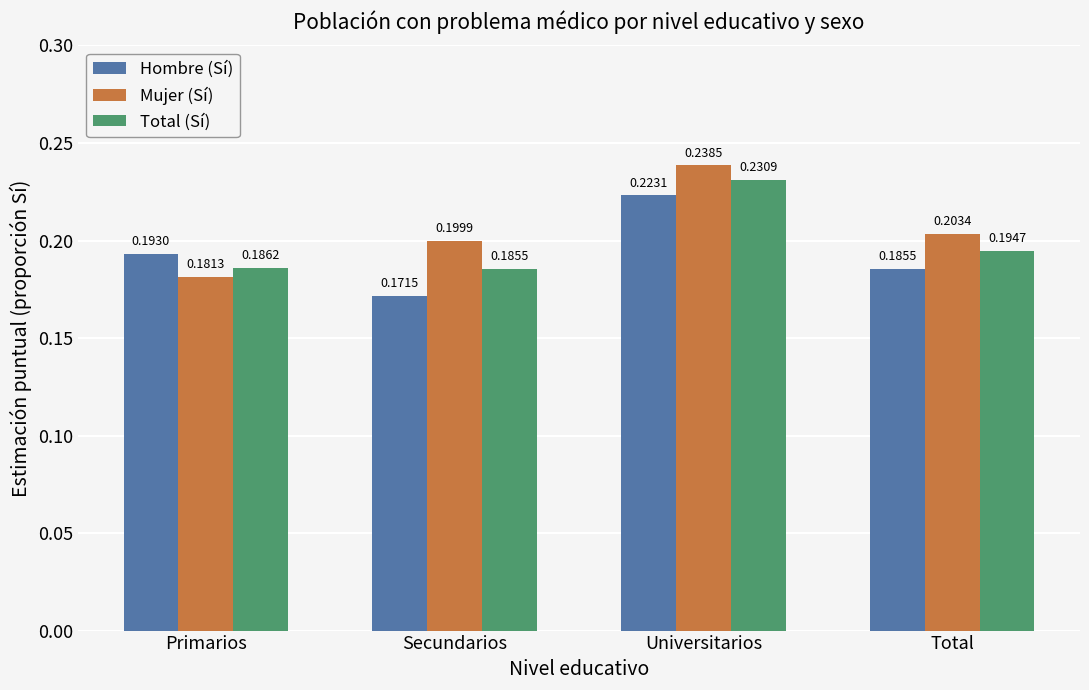

Between Primarios and Universitarios, which series saw the biggest shift?

Mujer (Sí)